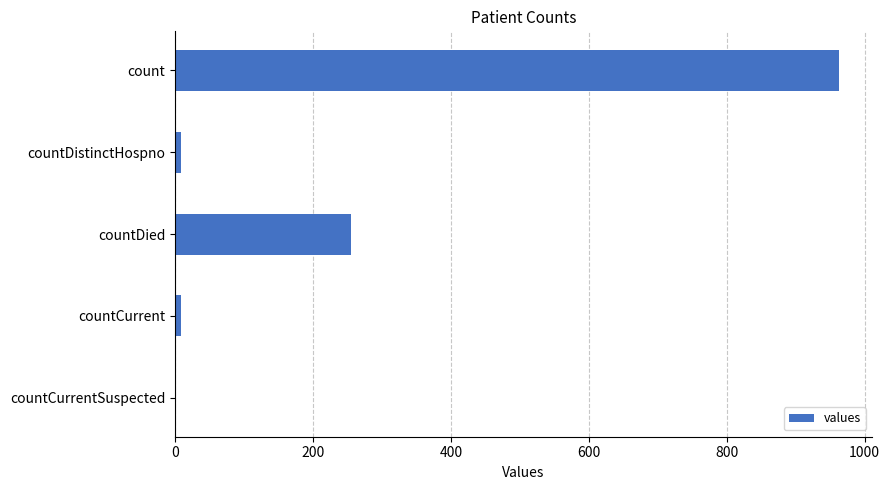

The value at count is 1495. True or false?

False